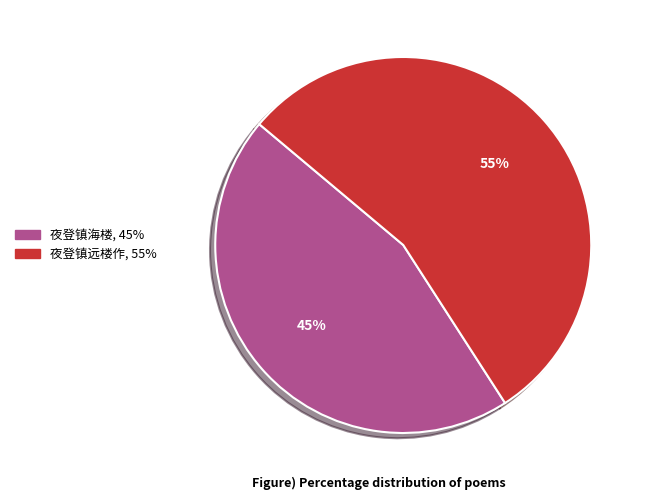

To the nearest percent, what is the average slice percentage?

50%